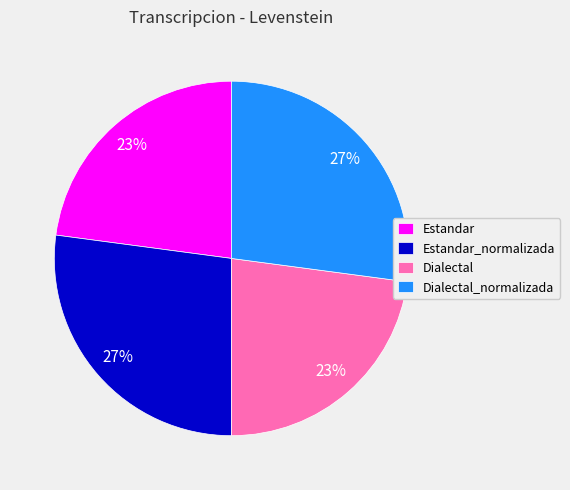

How many segments does this pie chart have?

4